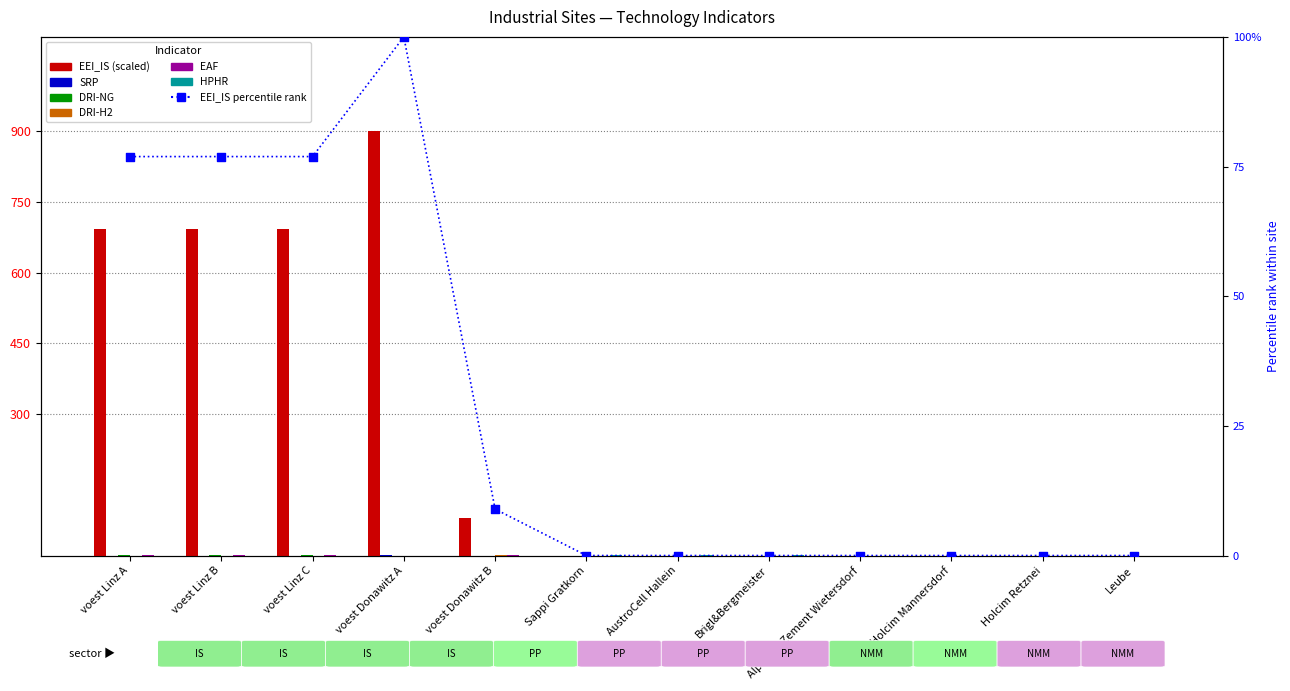

Is the value of EAF at voest Donawitz A greater than the value of SRP at Holcim Mannersdorf?

No